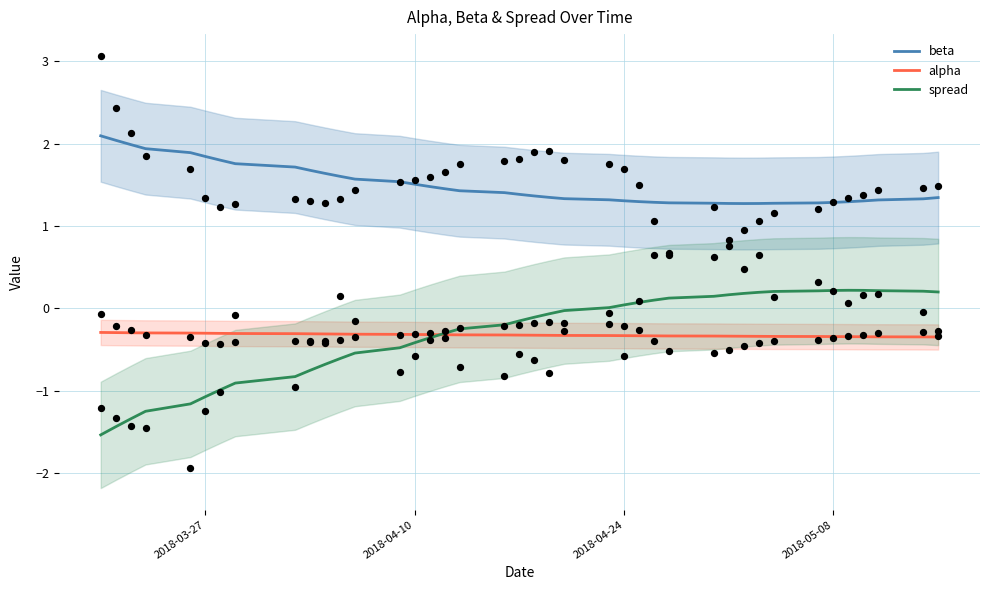

True or false: spread and beta cross at least once.

False